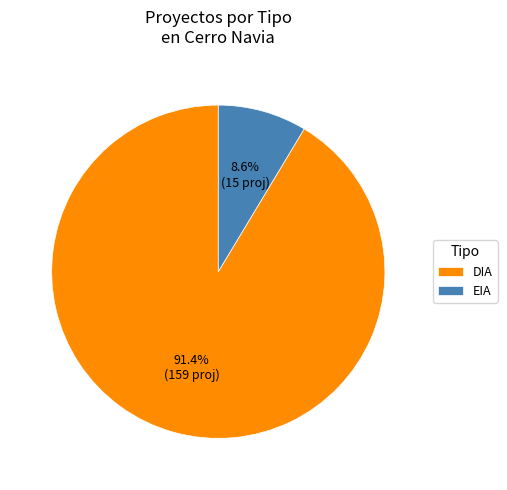

How many segments does this pie chart have?

2